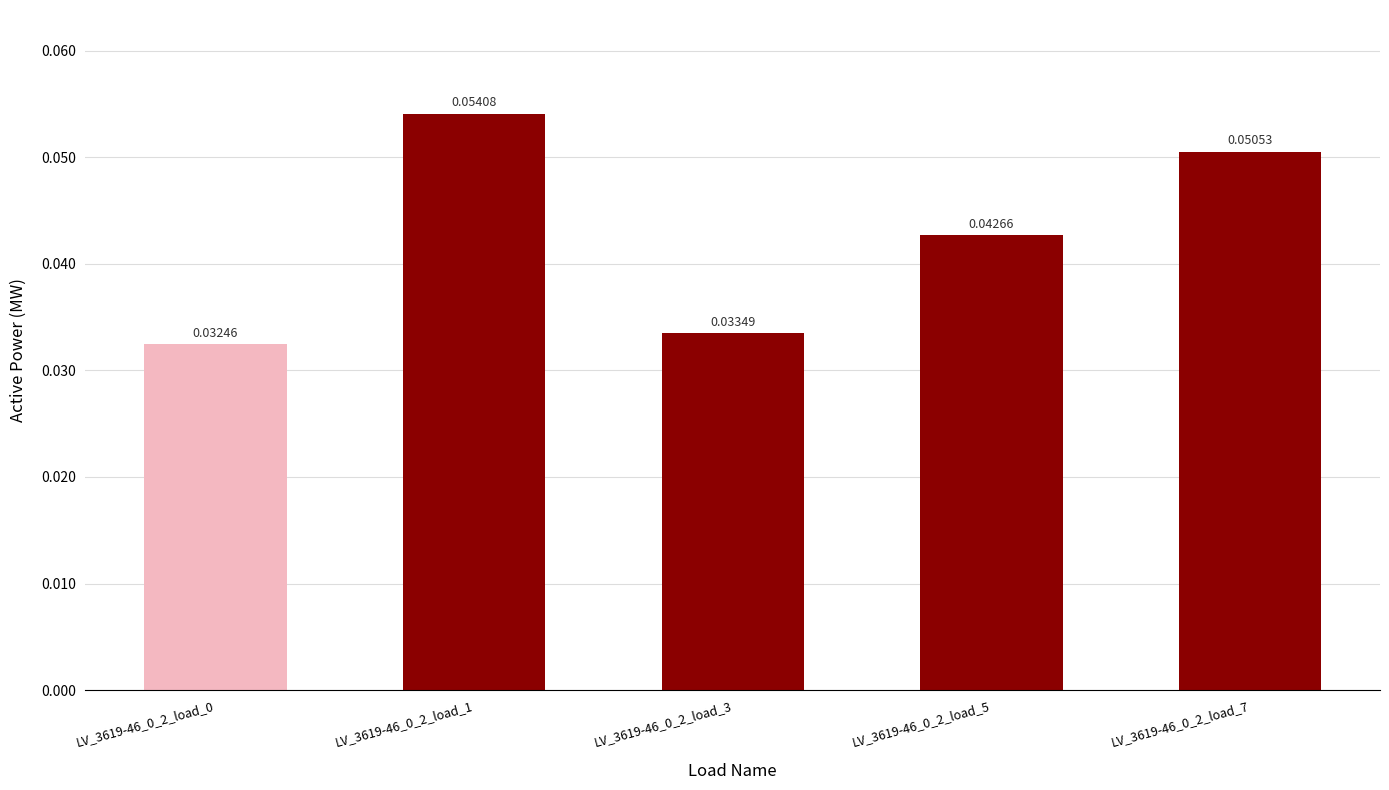

List the labels in order of value, largest first.

LV_3619-46_0_2_load_1, LV_3619-46_0_2_load_7, LV_3619-46_0_2_load_5, LV_3619-46_0_2_load_3, LV_3619-46_0_2_load_0